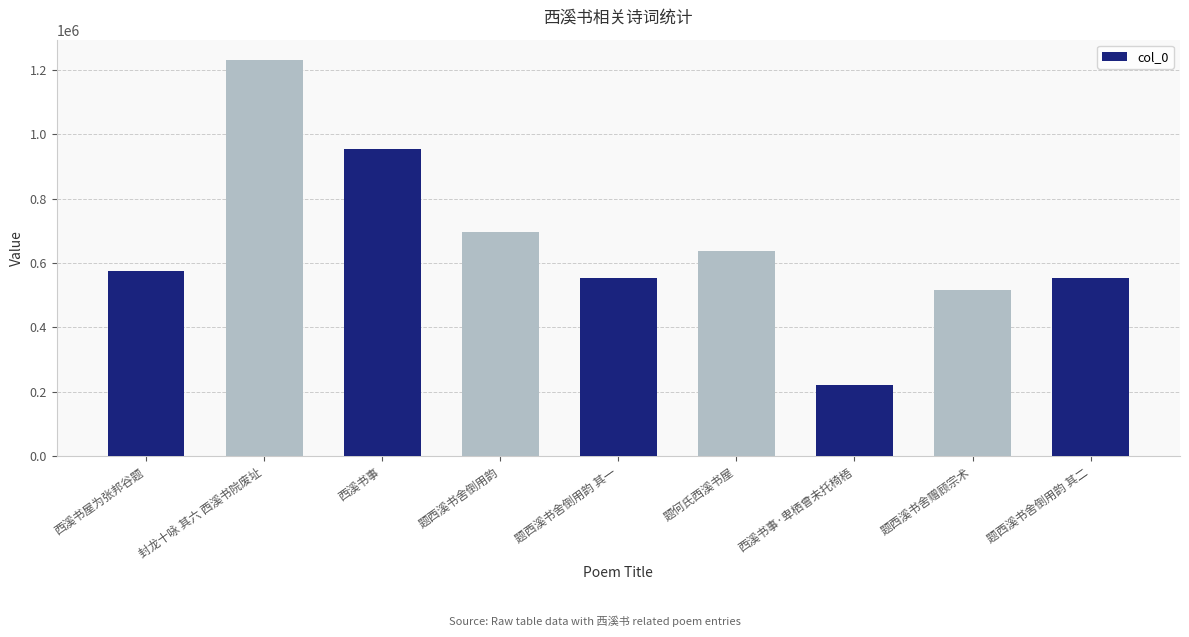

Which has a higher value, 西溪书事·卑栖曾未托椅梧 or 题何氏西溪书屋?

题何氏西溪书屋